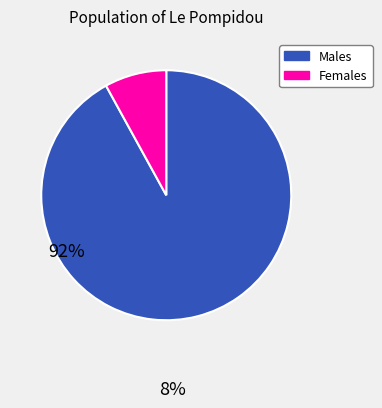

Count the number of slices in the pie.

2